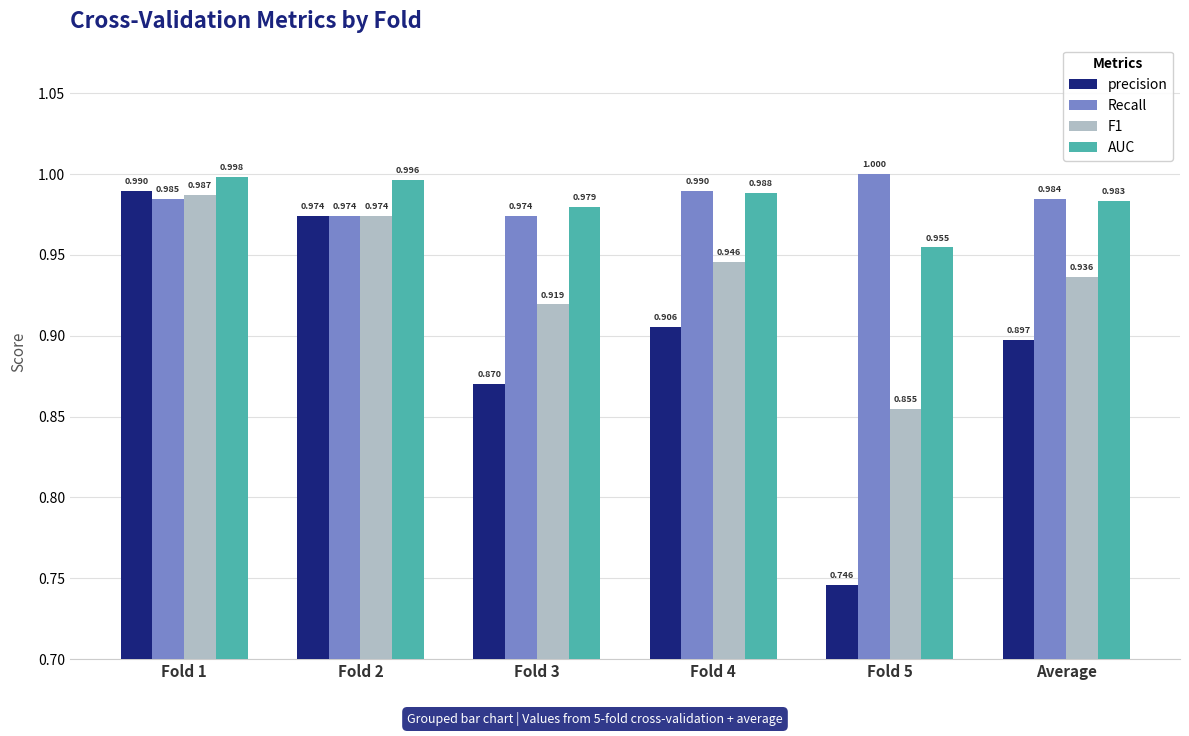

Is the value of Recall at Average greater than the value of F1 at Fold 1?

No